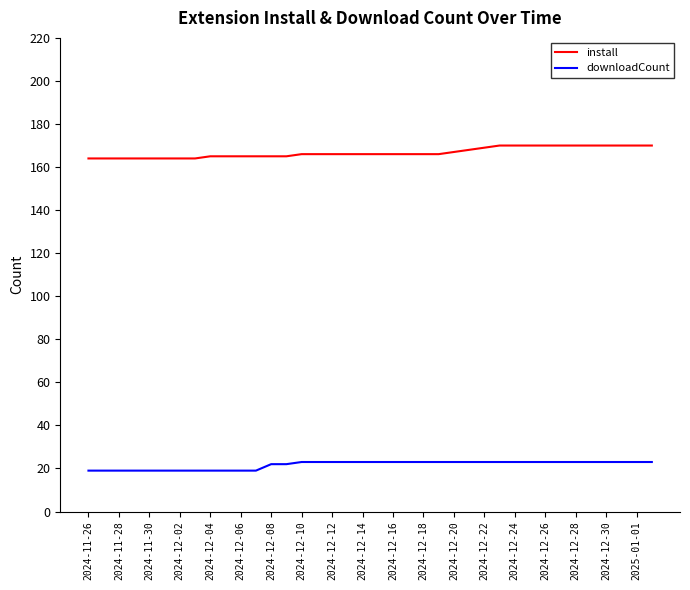

Rank the series by their maximum value, from lowest to highest.

downloadCount, install